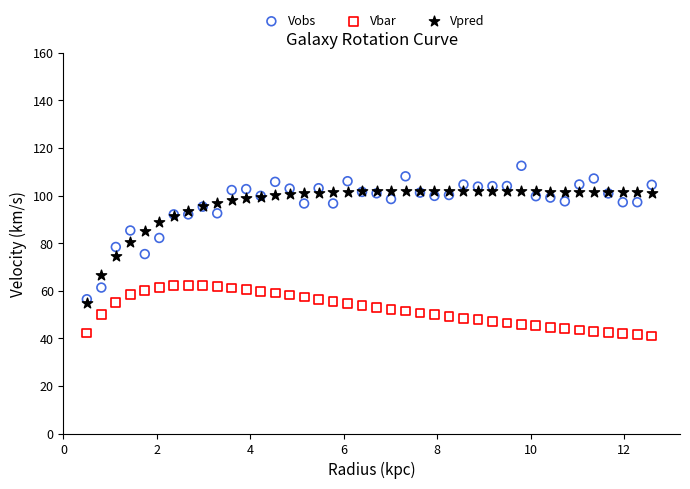

Which series contains the highest Y value?

Vobs